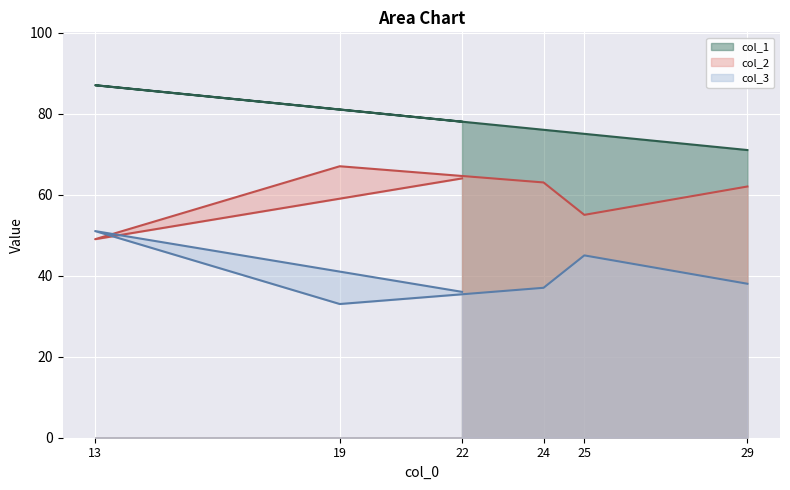

Where does the col_2 series first go above 63?

19